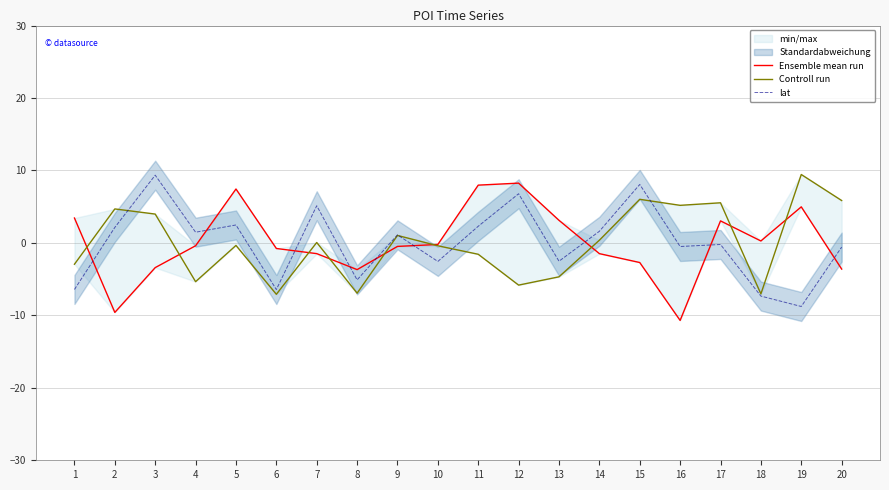

How many interior local valleys does the lat series have?

7